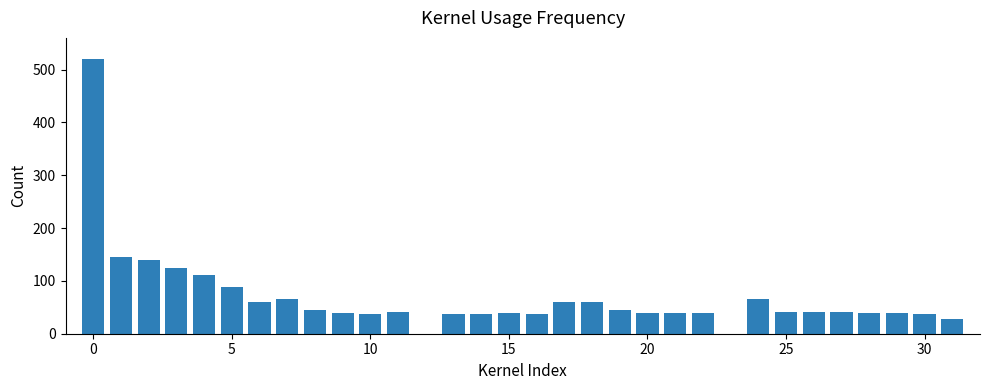

What is the maximum value shown in the chart?

520.0